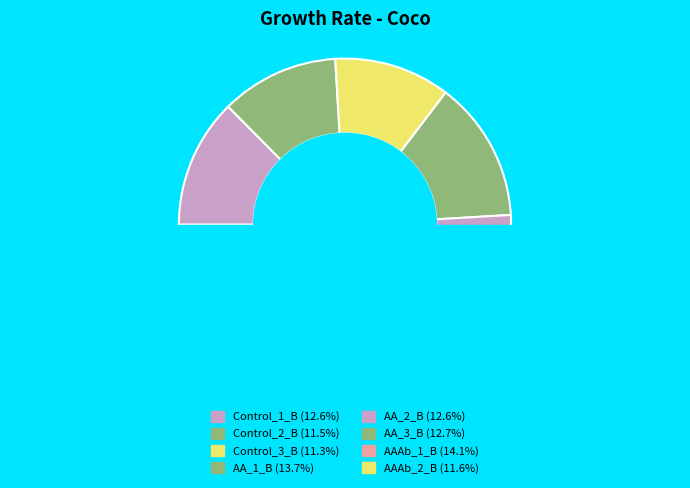

Does AA_2_B account for over 50% of the chart?

No